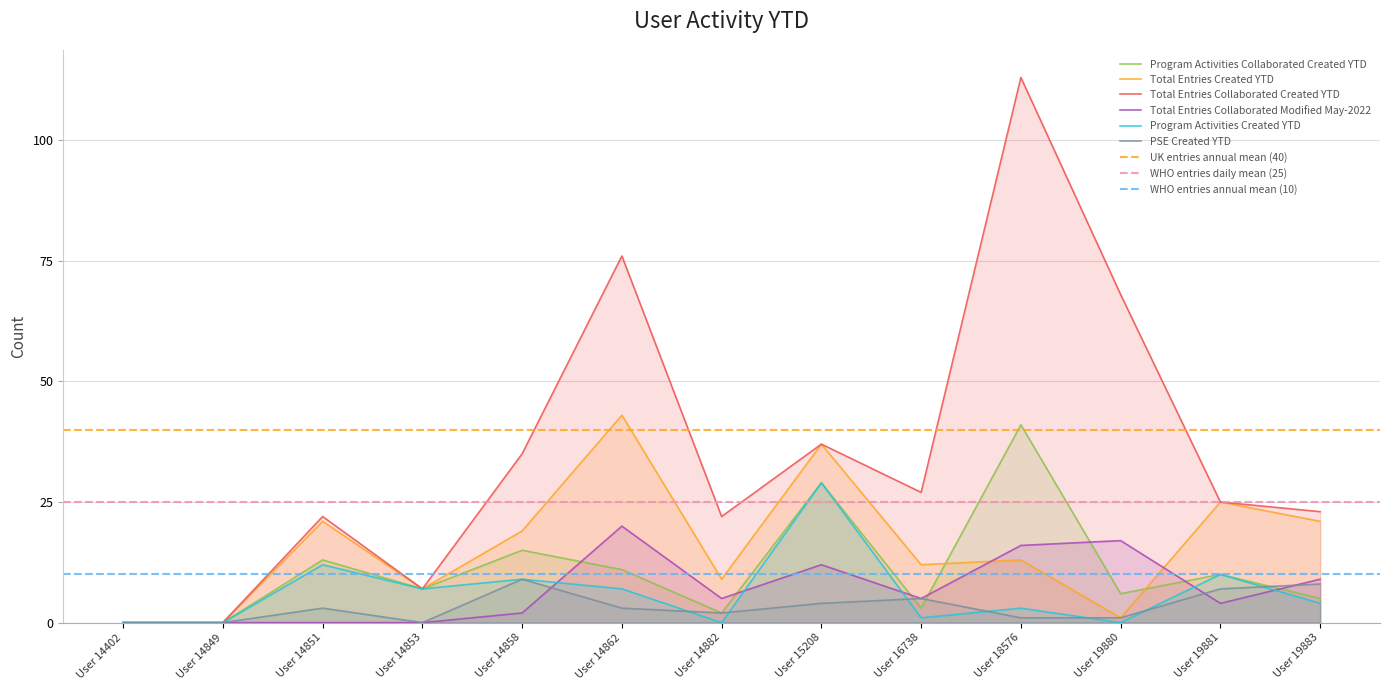

True or false: Total Entries Collaborated Created YTD and Program Activities Collaborated Created YTD cross at least once.

False